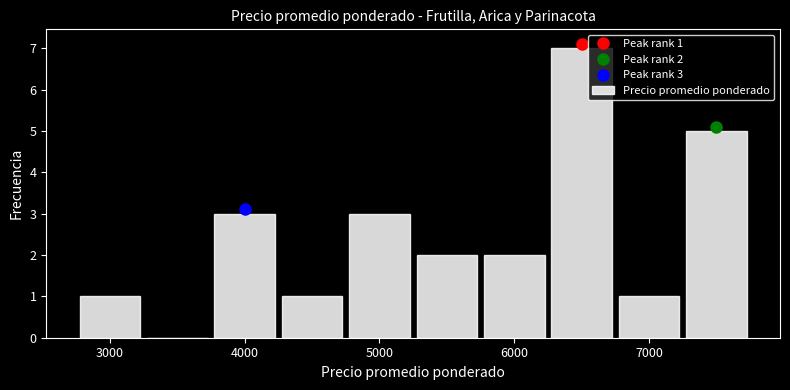

Which range on the x-axis has the tallest bar?

6250 to 6750